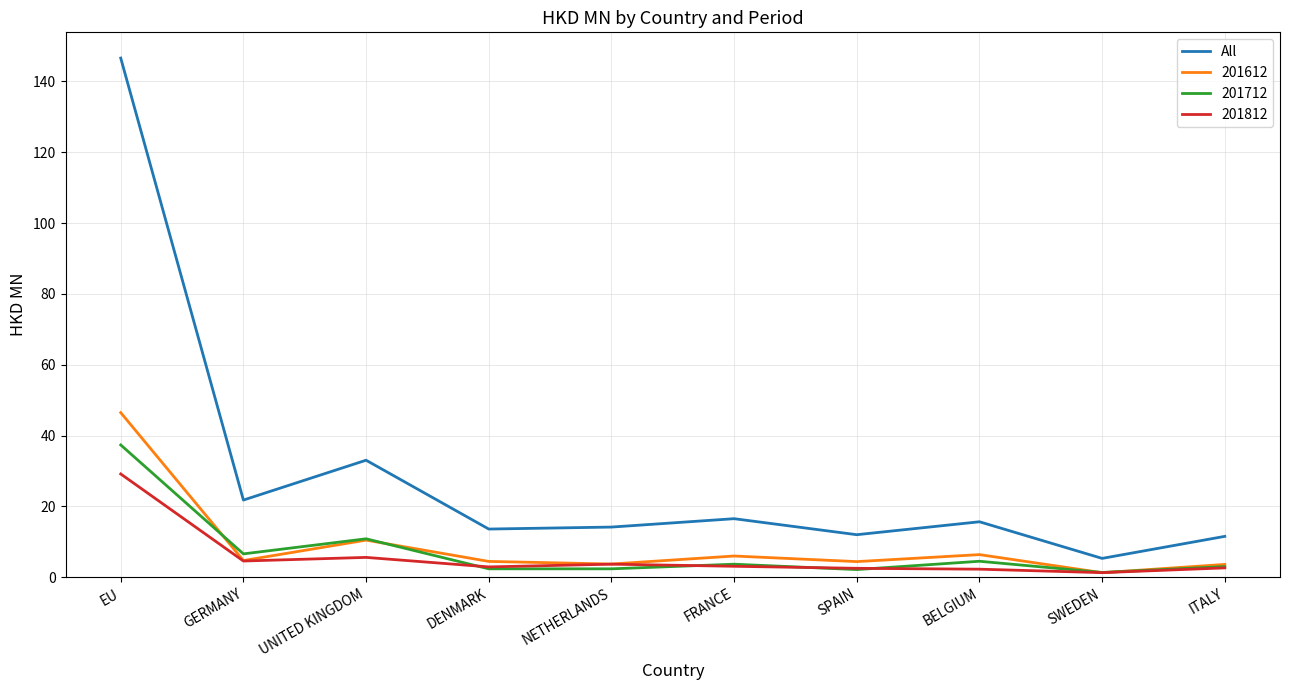

Which series has the widest spread of values?

All